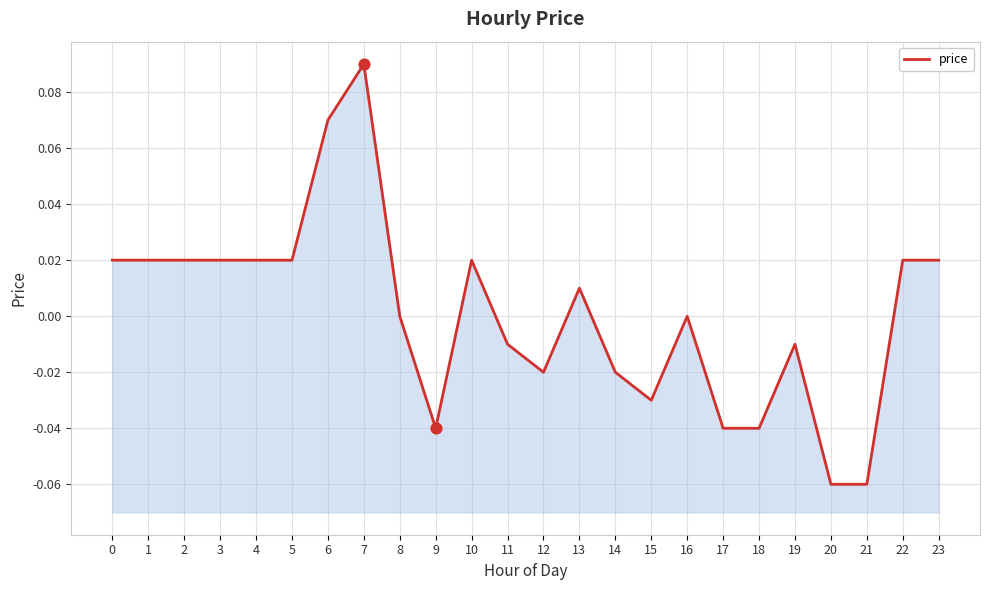

Which has a higher value, 6 or 7?

7